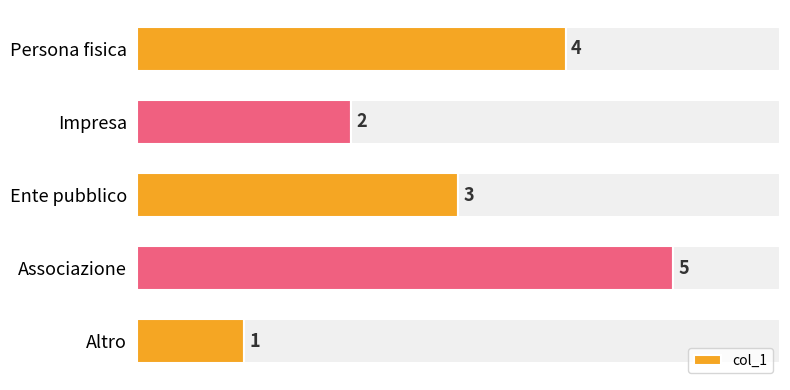

Where is col_1 nearest to the value 3?

Ente pubblico